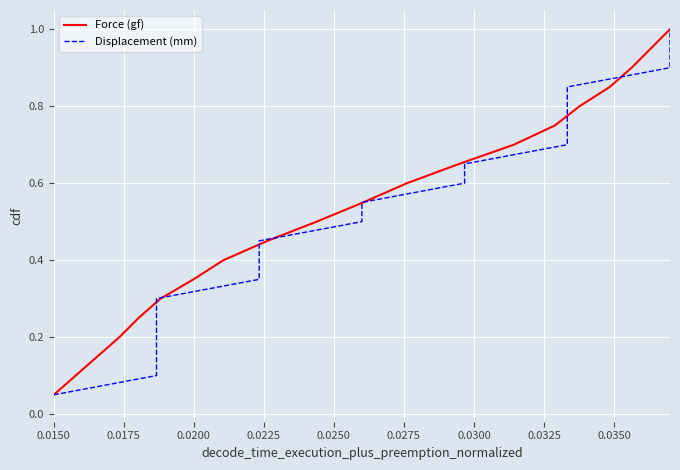

Rank the series by their maximum value, from lowest to highest.

Force (gf), Displacement (mm)